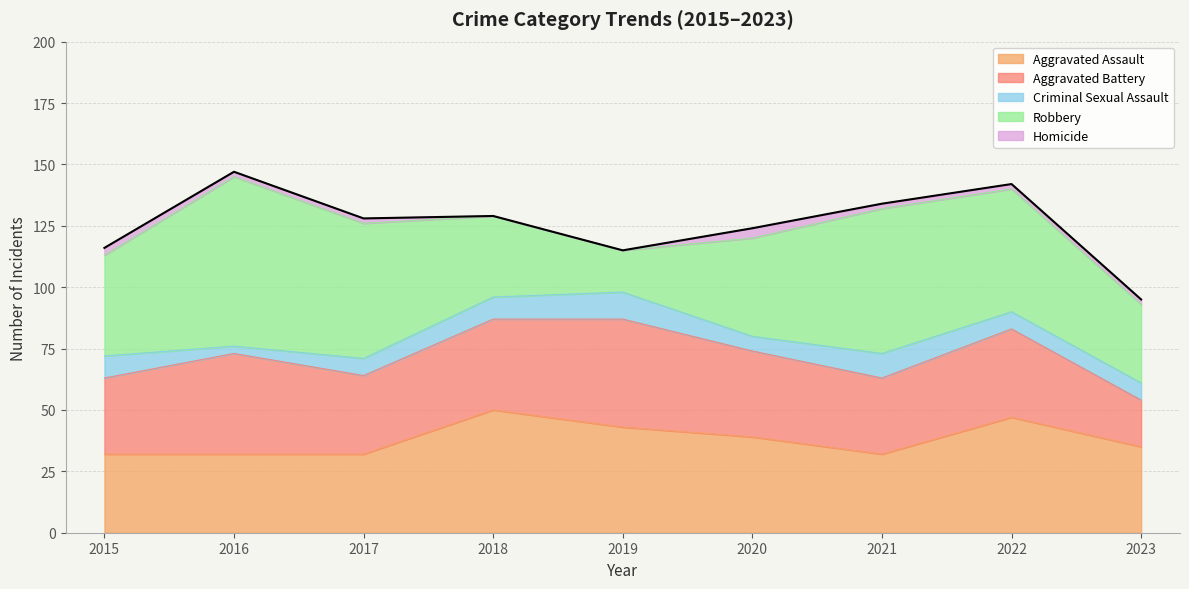

How many lines are shown in the chart?

5